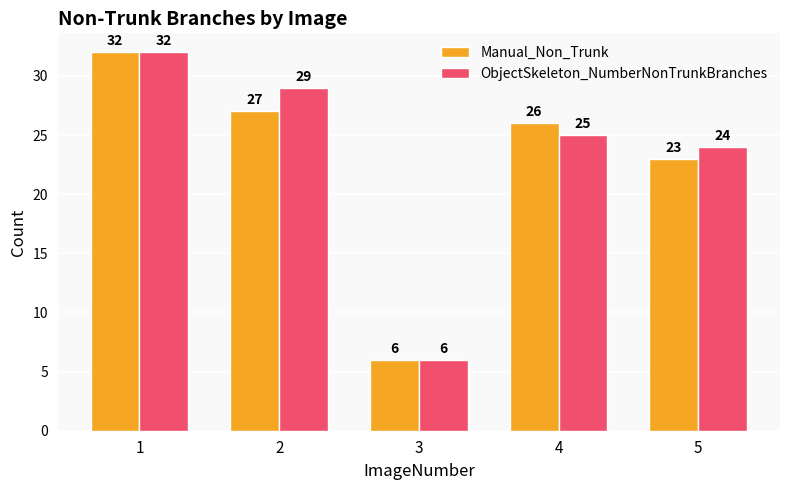

What is the difference between the highest and lowest values at 5?

1